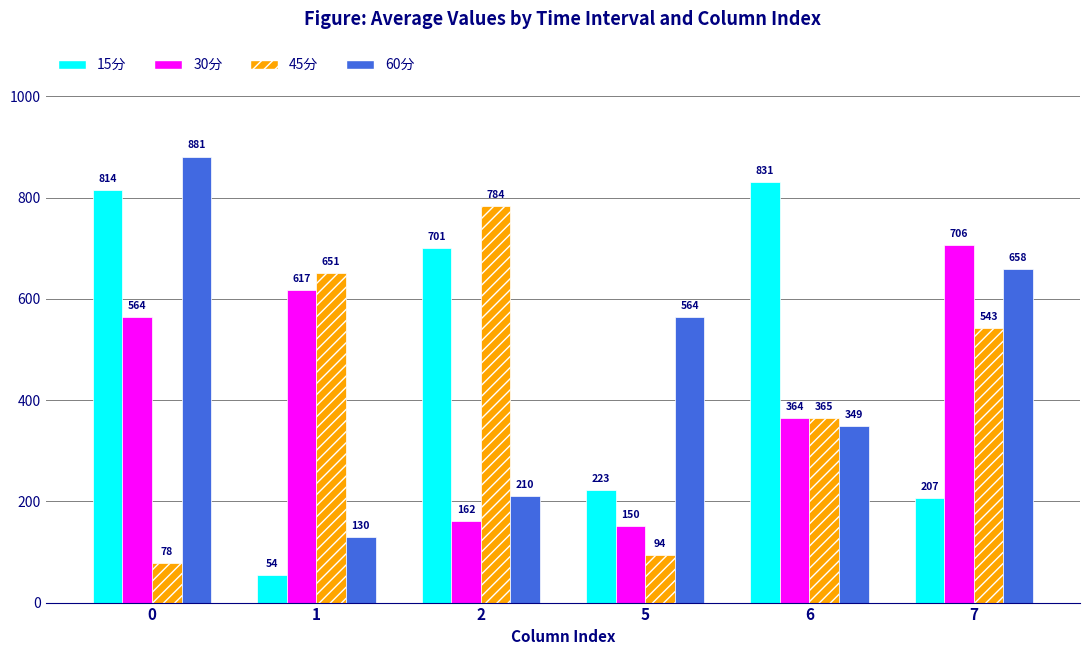

Which series has the widest spread of values?

15分